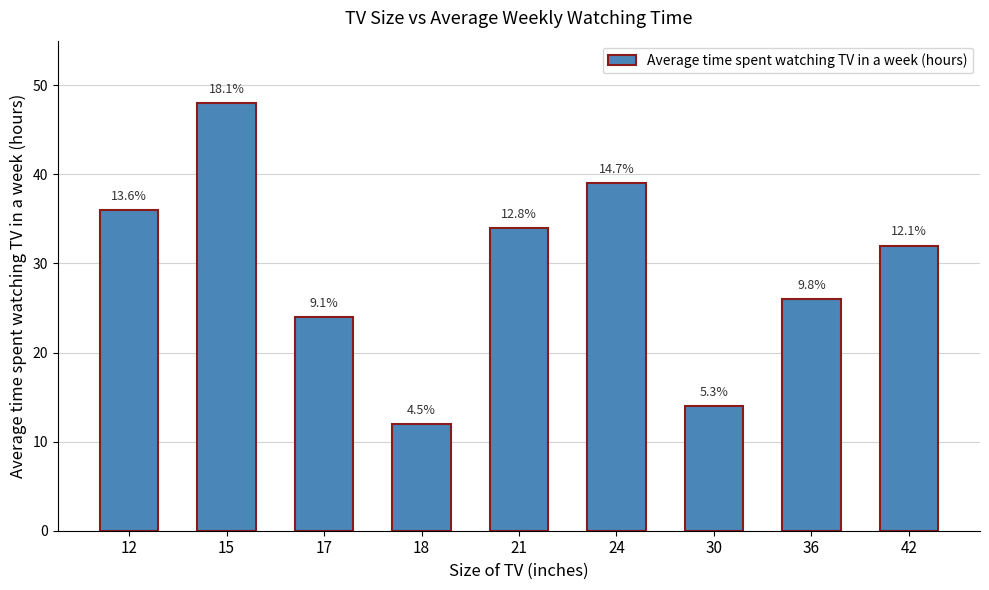

Are the bars horizontal?

No